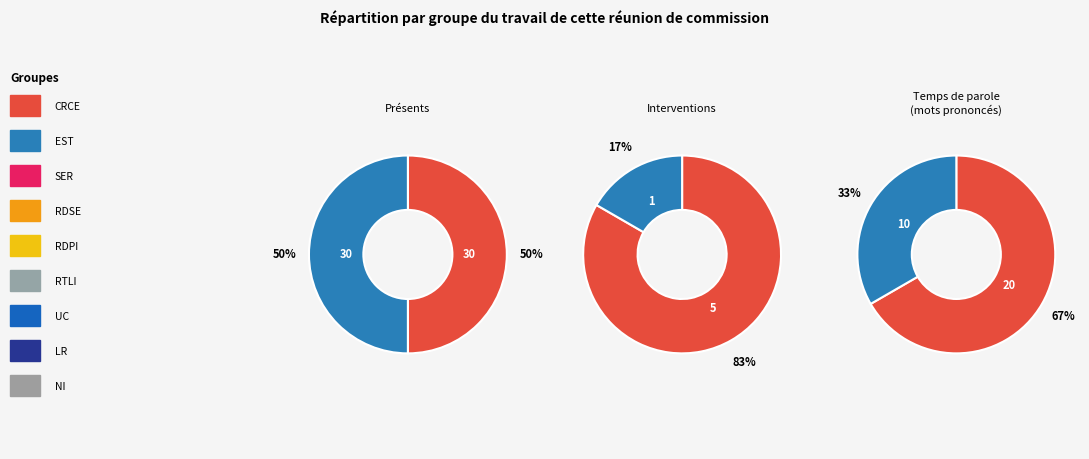

Does tomato account for over 50% of the chart?

No